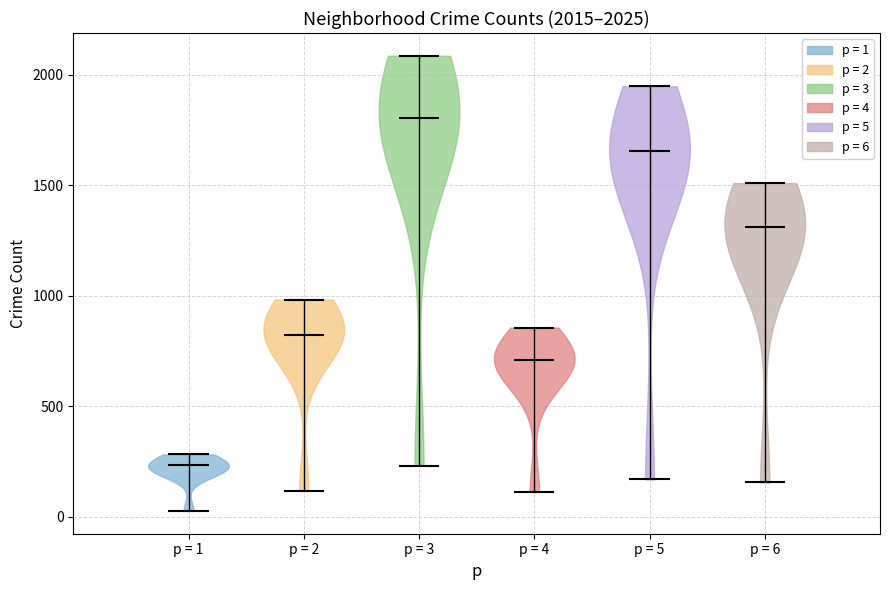

Which violin has the highest median line?

p = 3